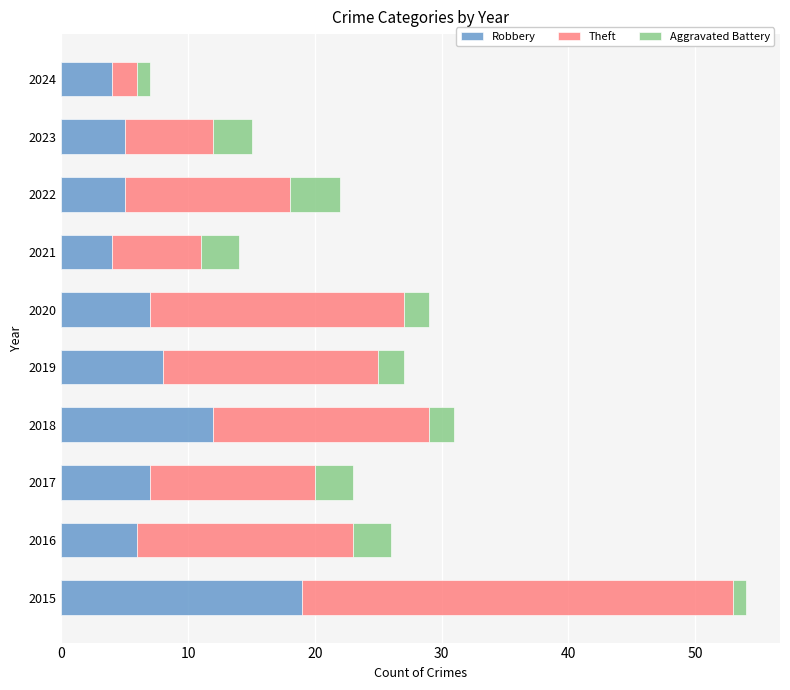

At which category is the sum across all series the highest?

2015